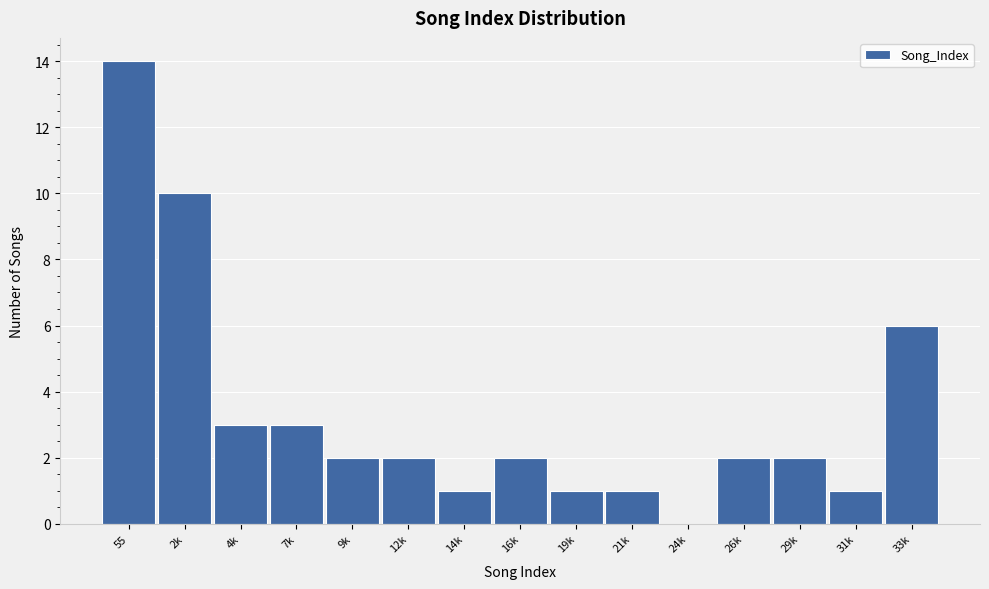

Reading left to right, transcribe all the data shown in this chart.

55=14	2k=10	4k=3	7k=3	9k=2	12k=2	14k=1	16k=2	19k=1	21k=1	24k=0	26k=2	29k=2	31k=1	33k=6